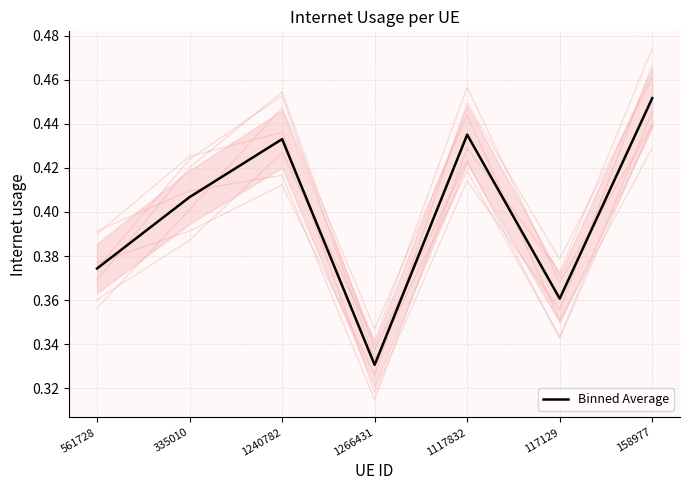

Rank the categories by value from lowest to highest.

1266431, 117129, 561728, 335010, 1240782, 1117832, 158977